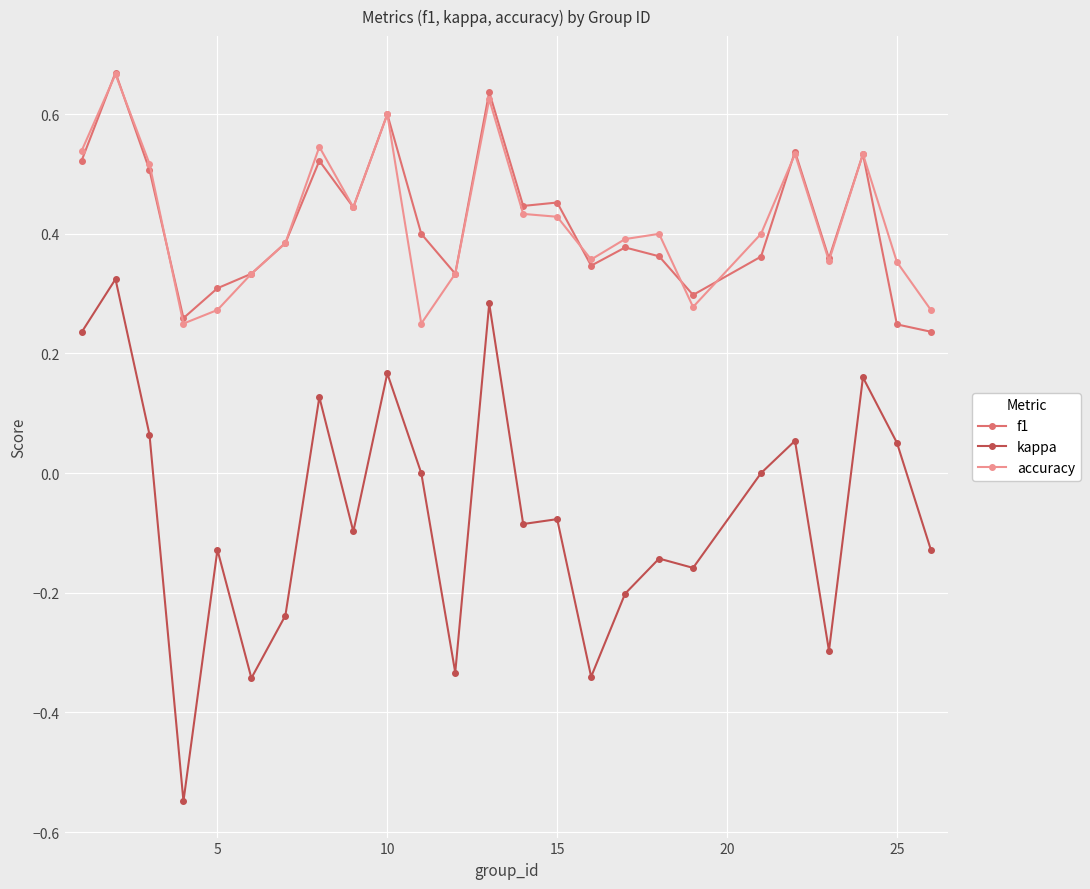

How many accuracy values are between 0 and 1?

25